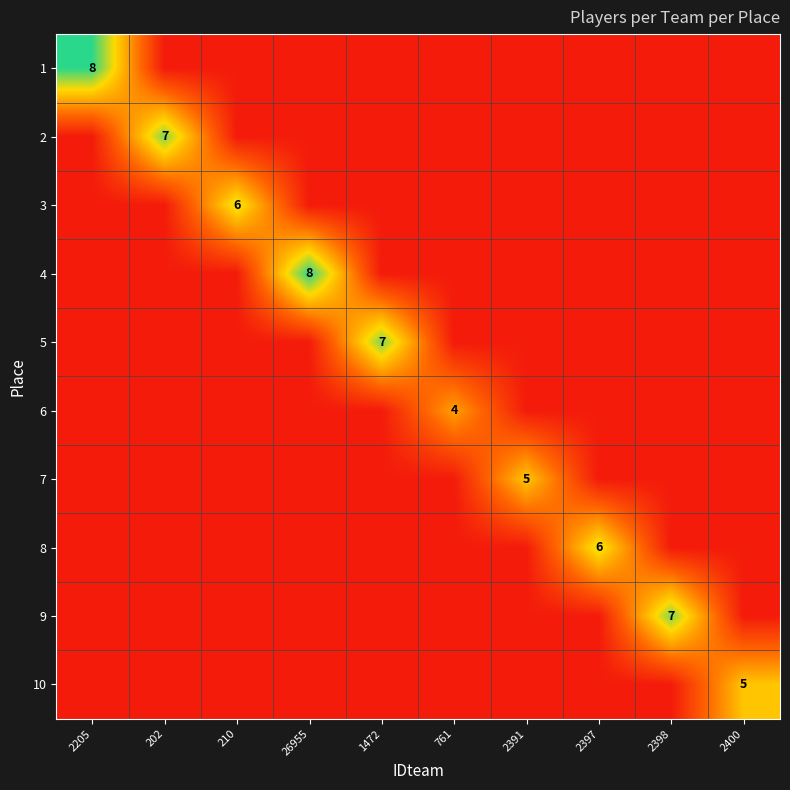

The 1 series shows 1.8 at 2205. True or false?

False